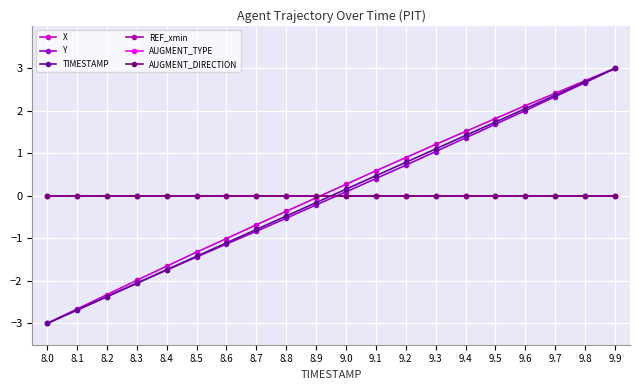

Is this an area chart (filled region under the line)?

No